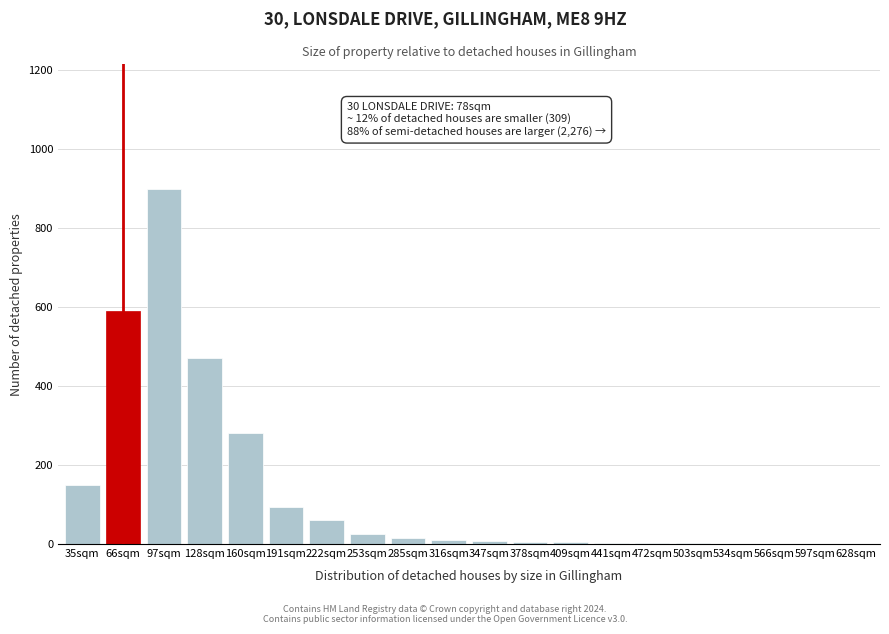

Where is the data nearest to the value 450?

128sqm